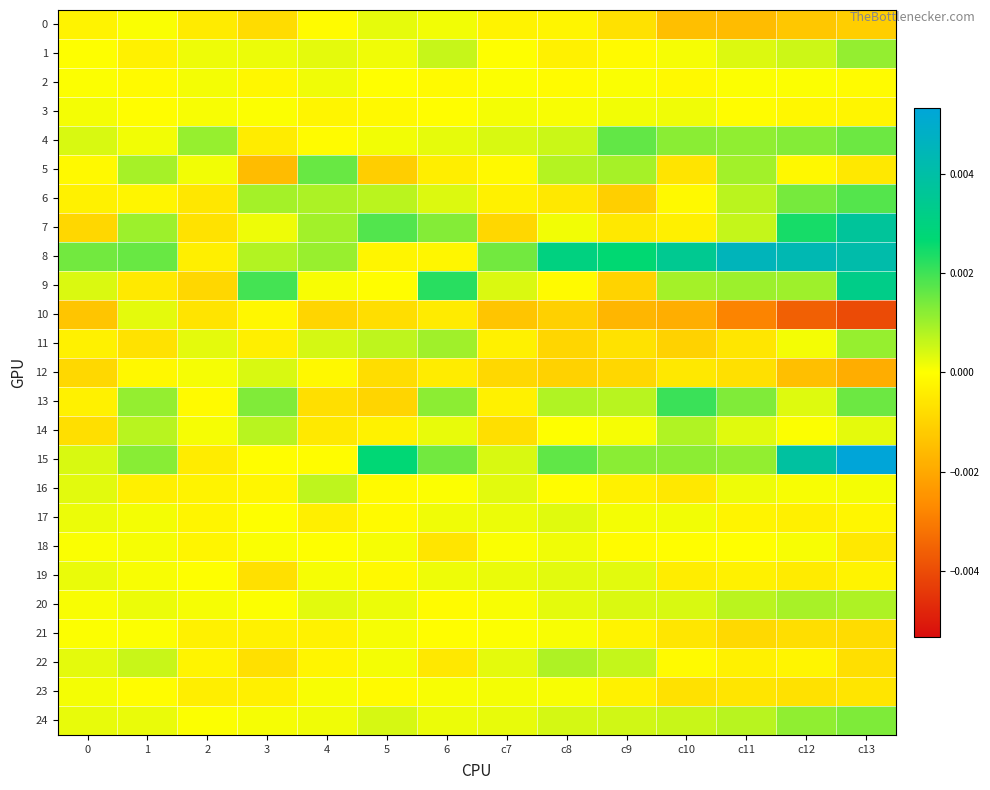

Which category has the lowest value across all series?

c13